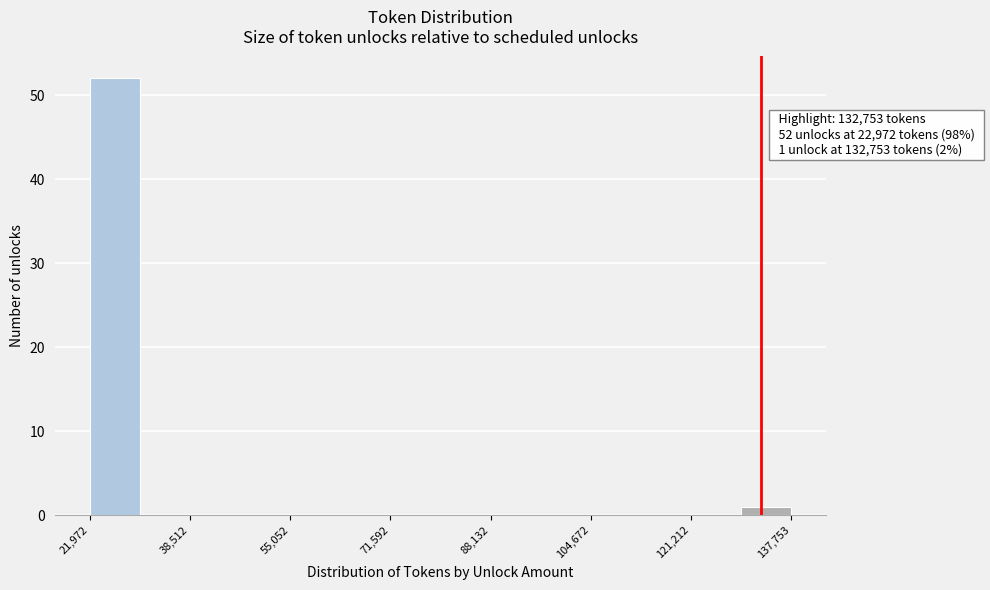

Over which range of the x-axis is the bar tallest?

22000 to 30000